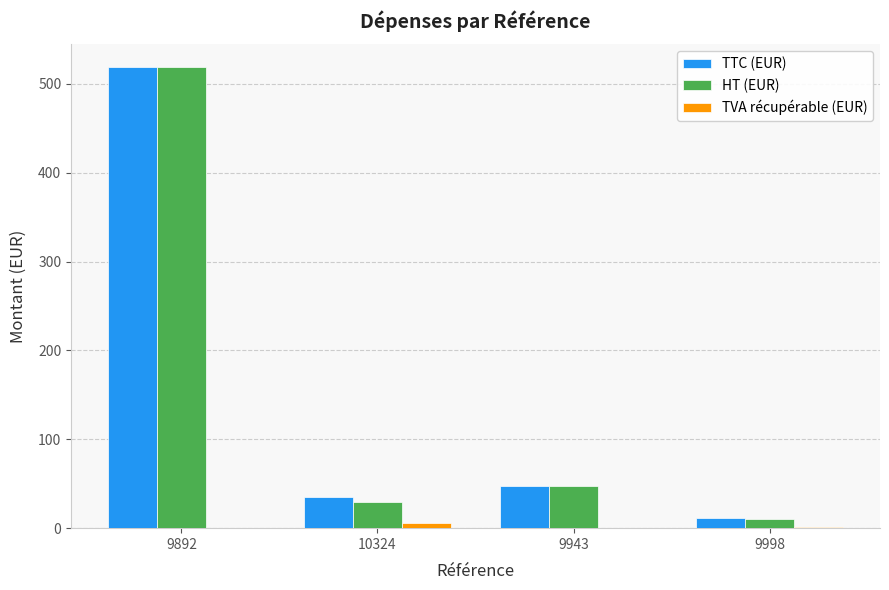

The value of TTC (EUR) at 9998 is 11.2. True or false?

True